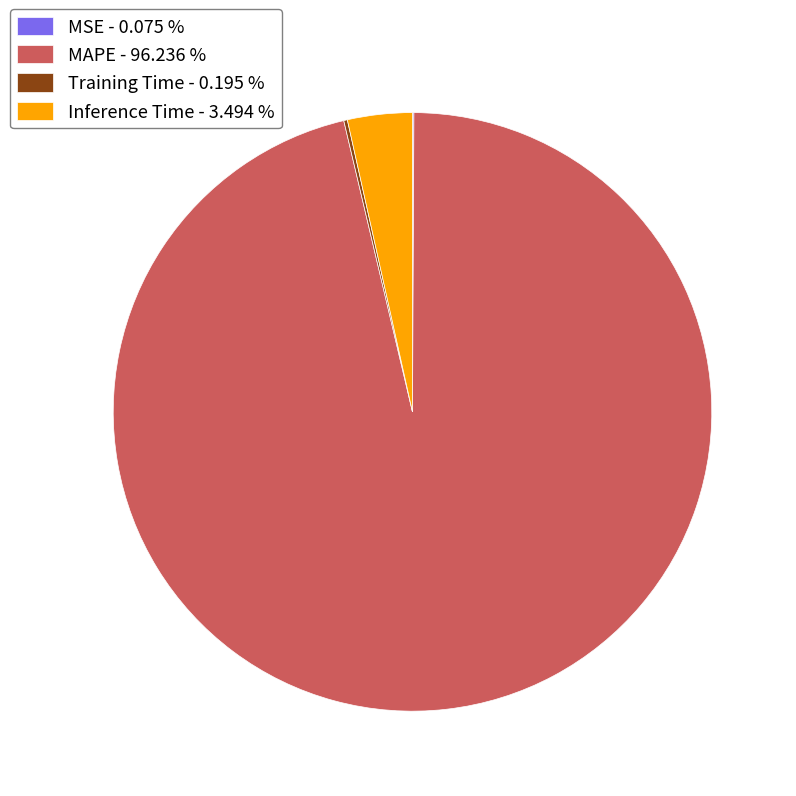

Does MAPE - 96.236 % represent more than half of the total?

Yes